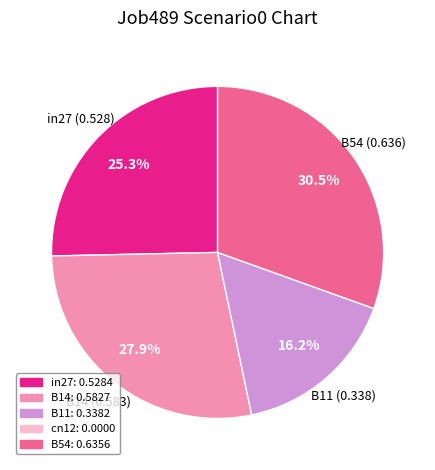

Does any single category account for the majority?

No